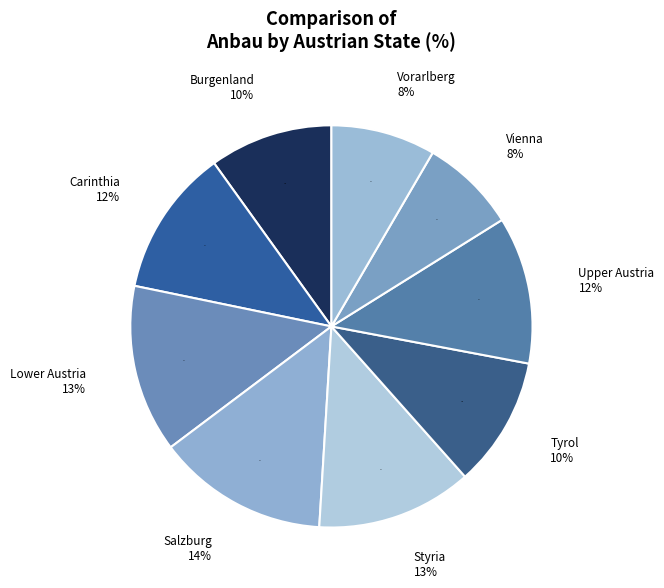

Is it true that Burgenland is 10% of the pie?

True